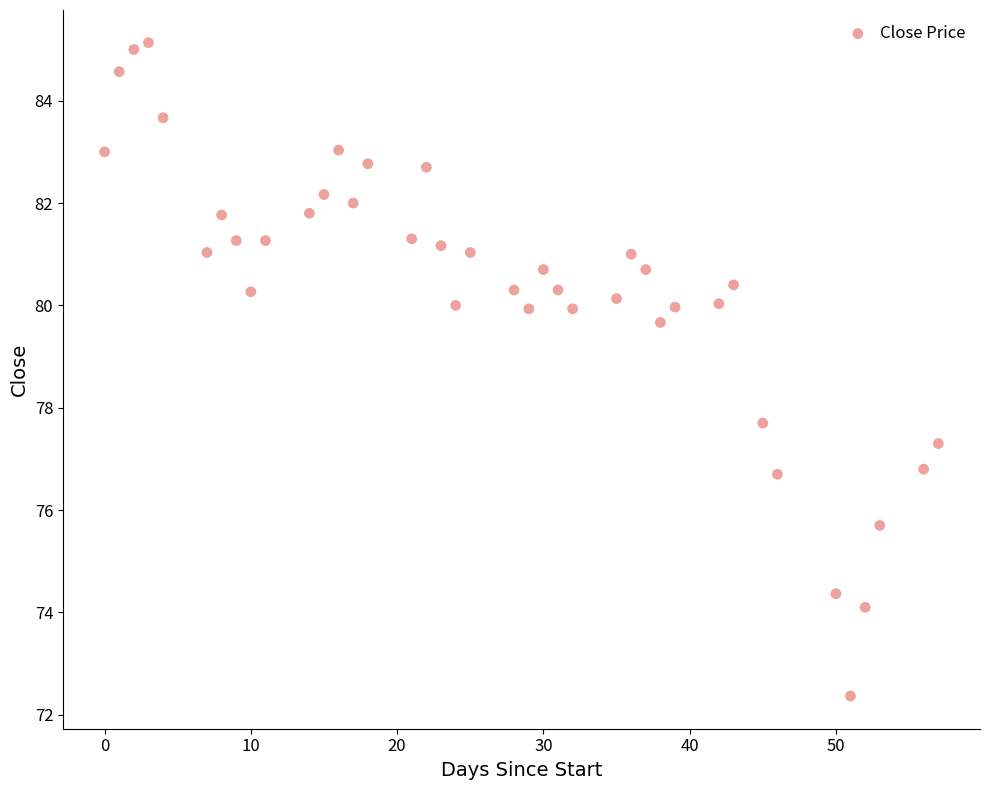

What Y value in the scatter plot is closest to 78?

77.7